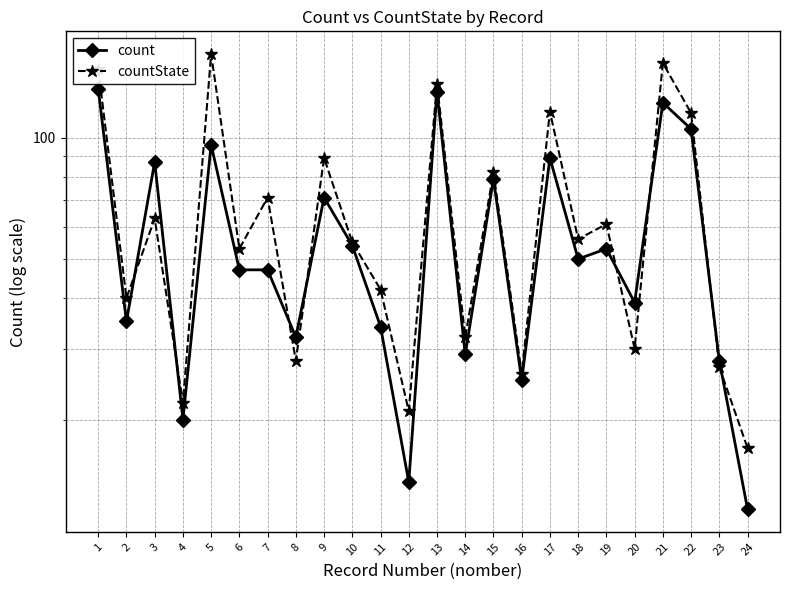

At which label does countState first exceed 56?

1